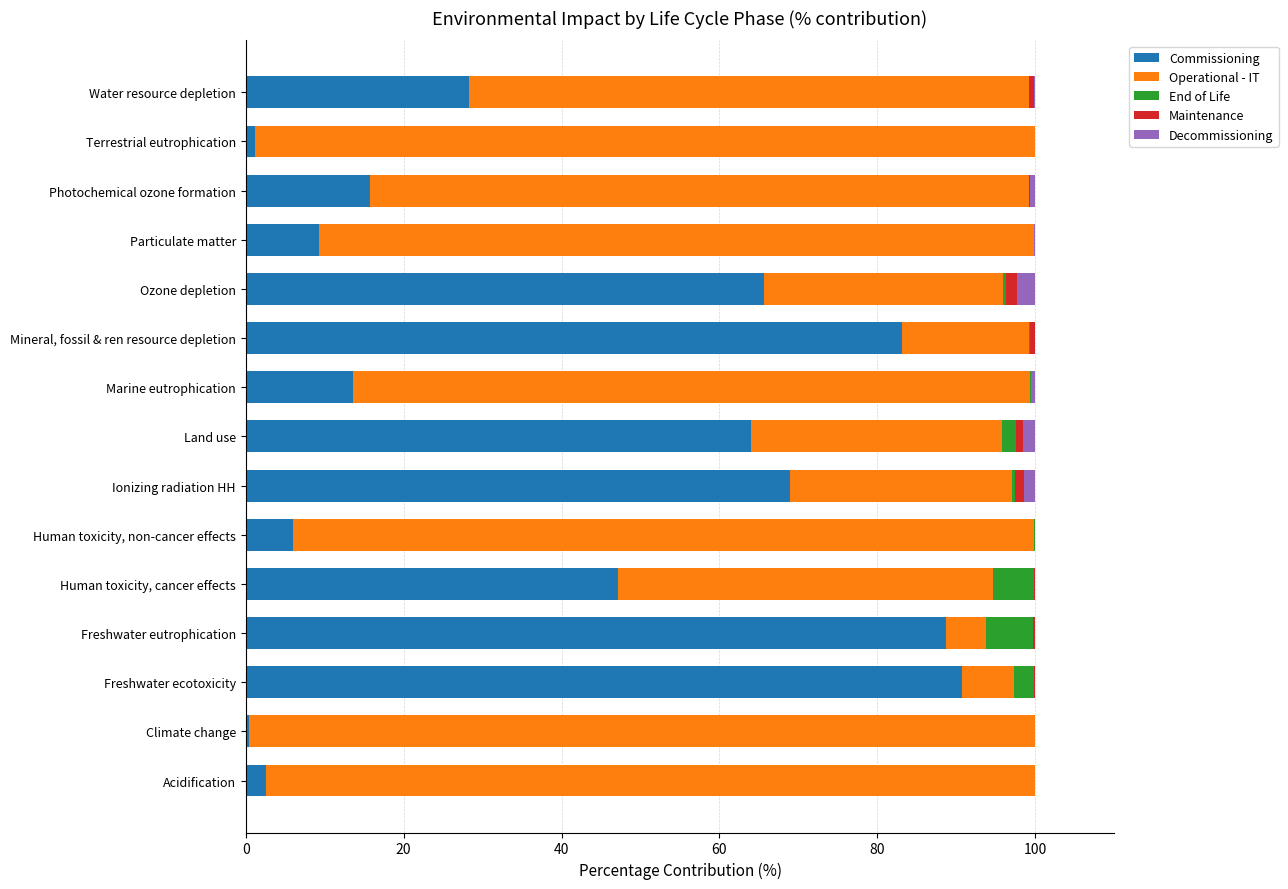

What is the sum of all Commissioning values?

585.2